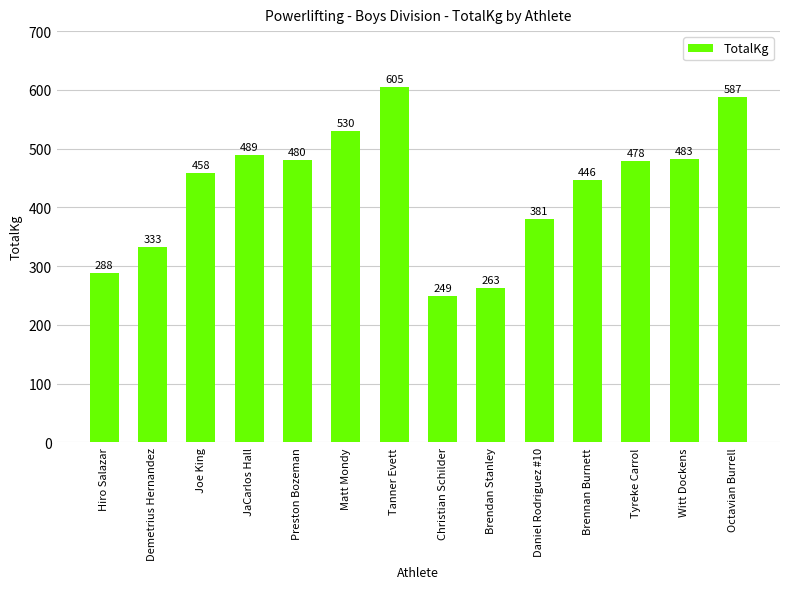

Which category has the highest value across all series?

Tanner Evett